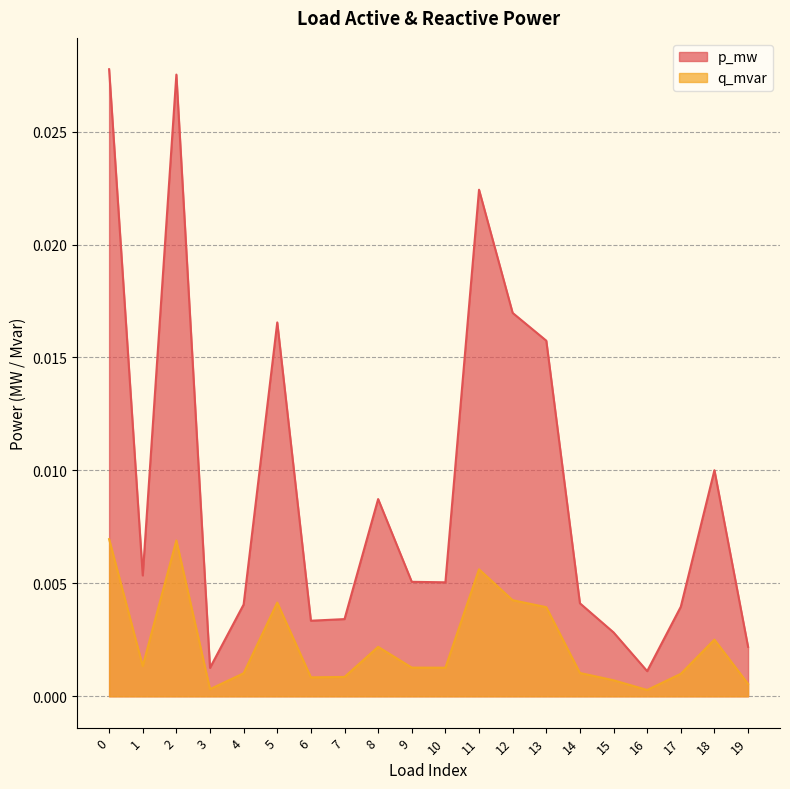

Is the value of q_mvar at 15 greater than the value of p_mw at 9?

No